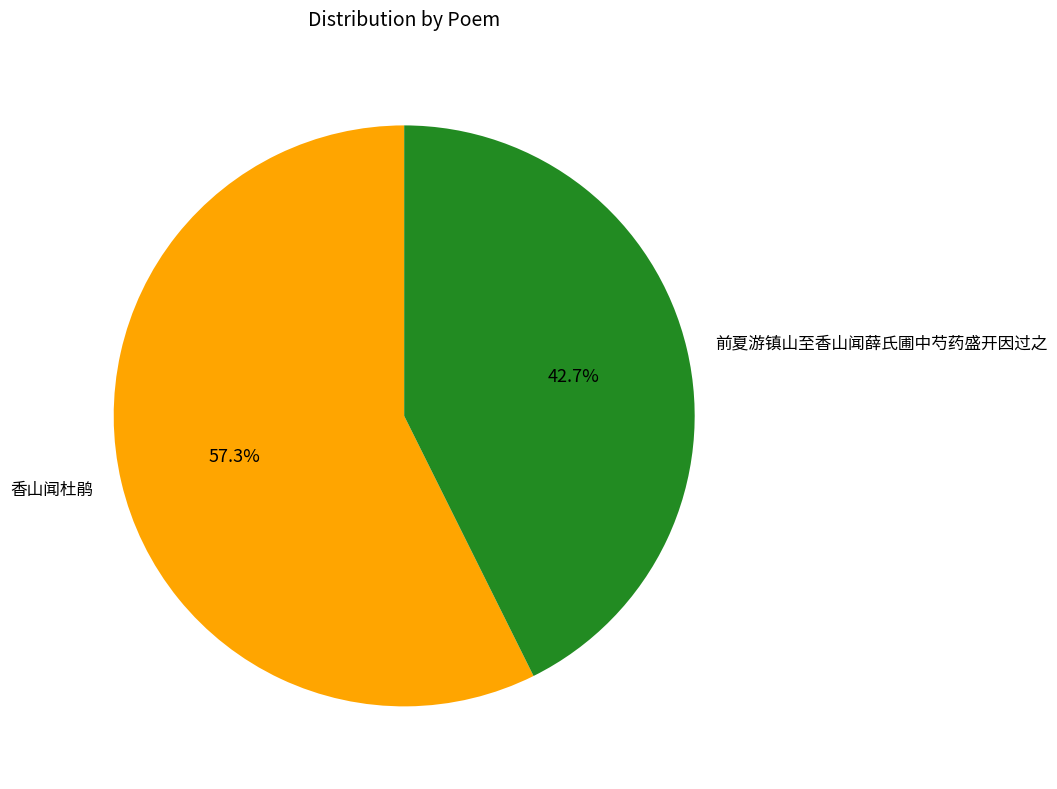

Which has a higher value, 香山闻杜鹃 or 前夏游镇山至香山闻薛氏圃中芍药盛开因过之?

香山闻杜鹃